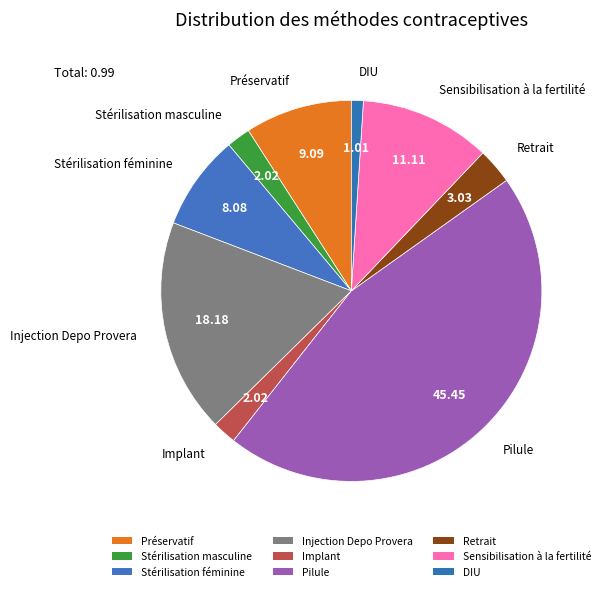

Count the number of slices in the pie.

9